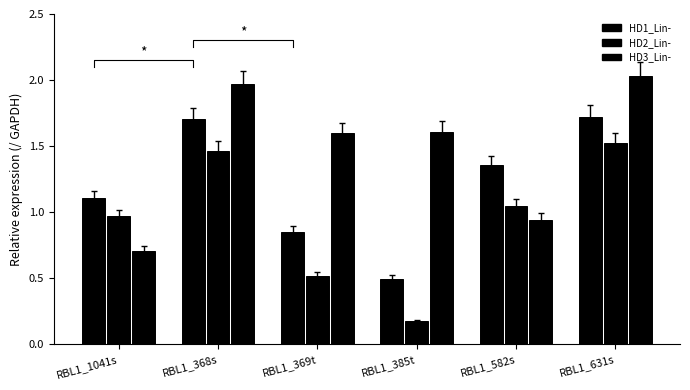

What position from the left is RBL1_582s?

5